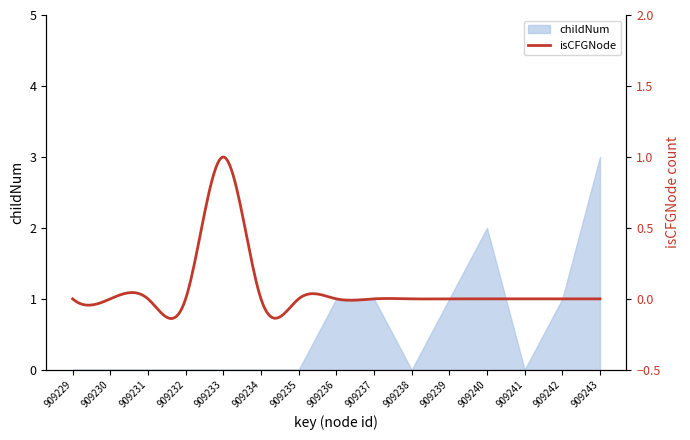

How many lines are shown in the chart?

1